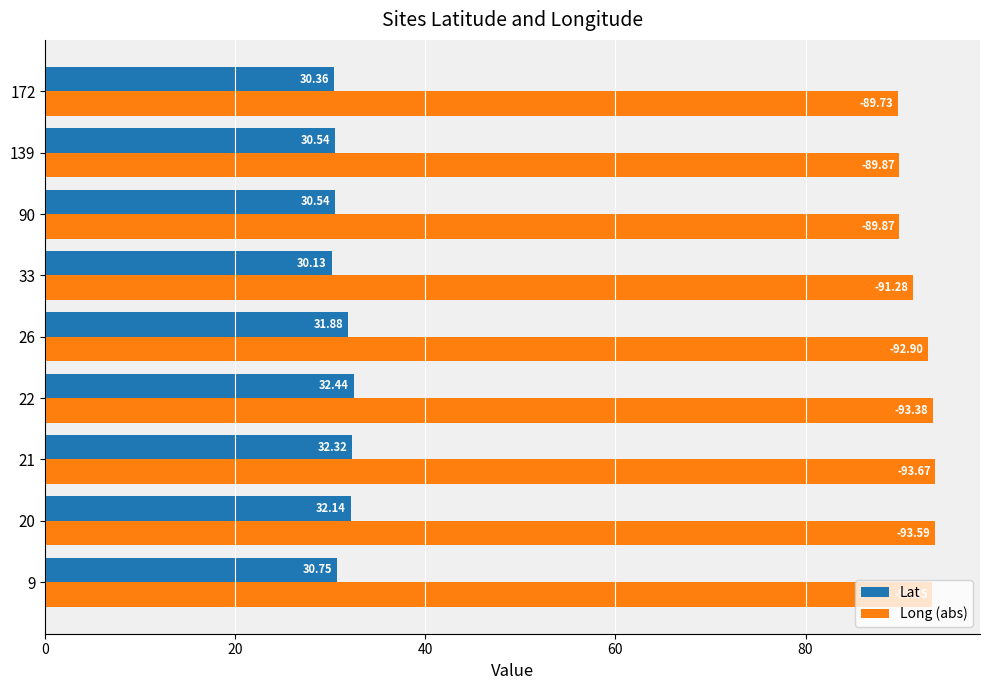

What is the lowest value of the Long (abs) series?

89.7